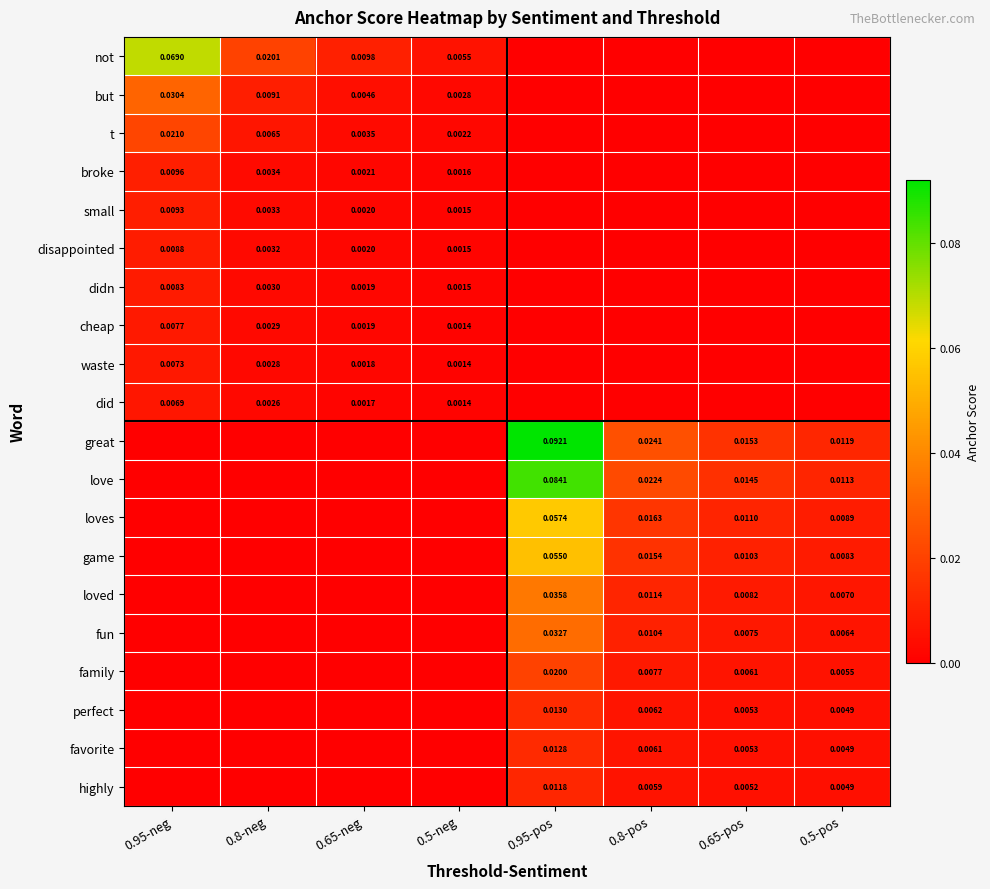

Is the value of disappointed at 0.65-neg greater than the value of didn at 0.95-neg?

No